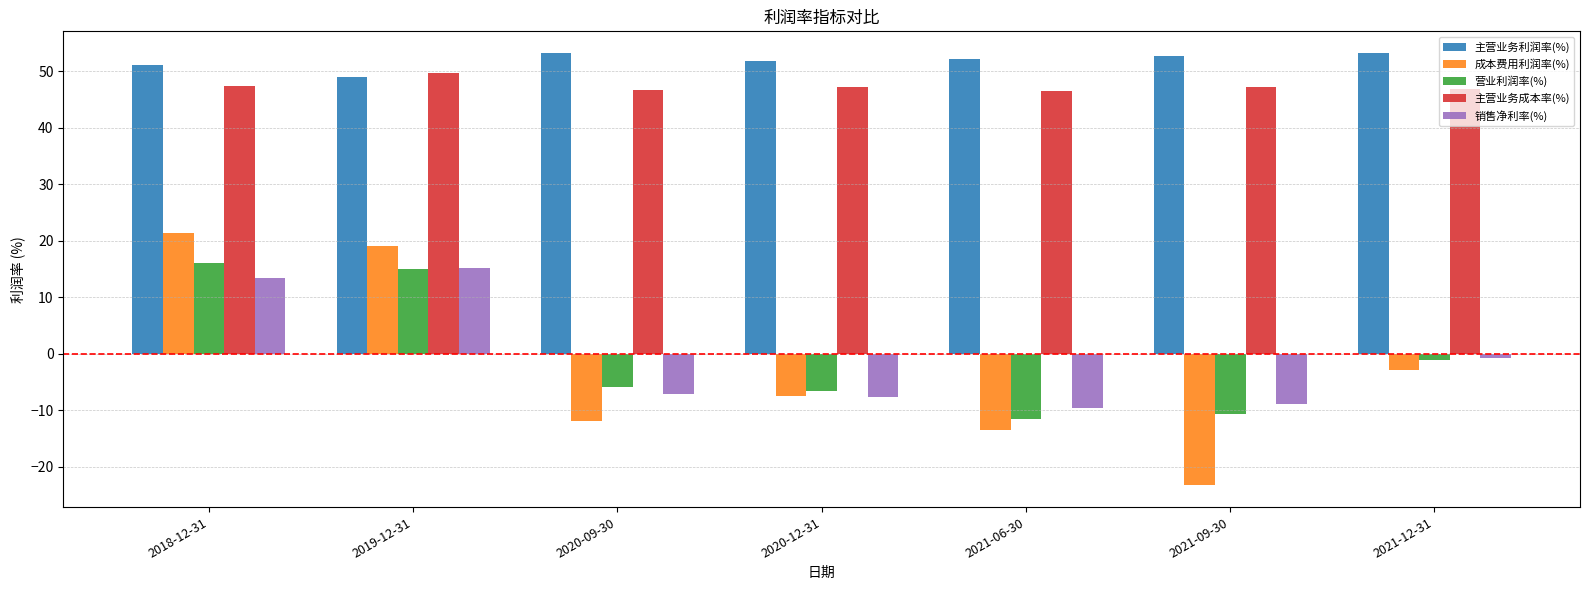

What is the difference between the highest and lowest values at 2019-12-31?

34.7